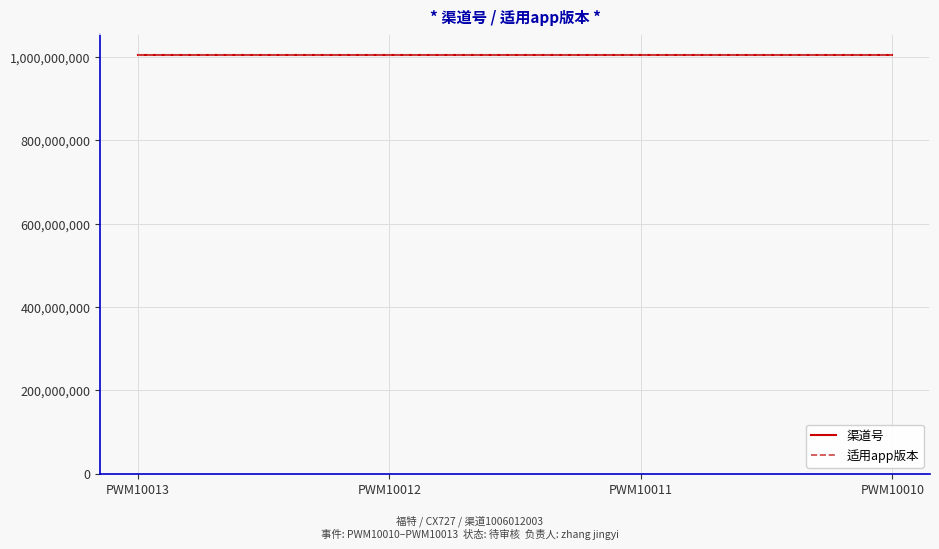

What are all the series names shown in the legend?

渠道号, 适用app版本